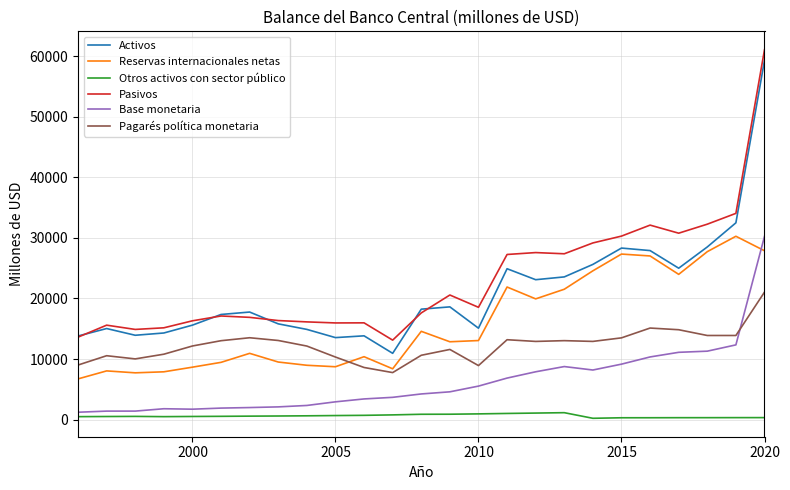

How many categories are shown in the chart?

25